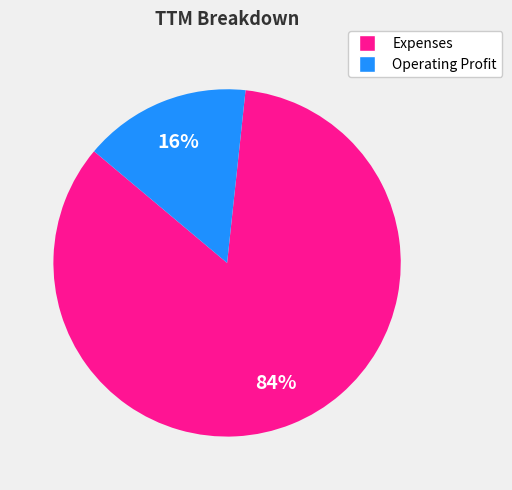

To the nearest percent, what portion does Expenses represent?

84%